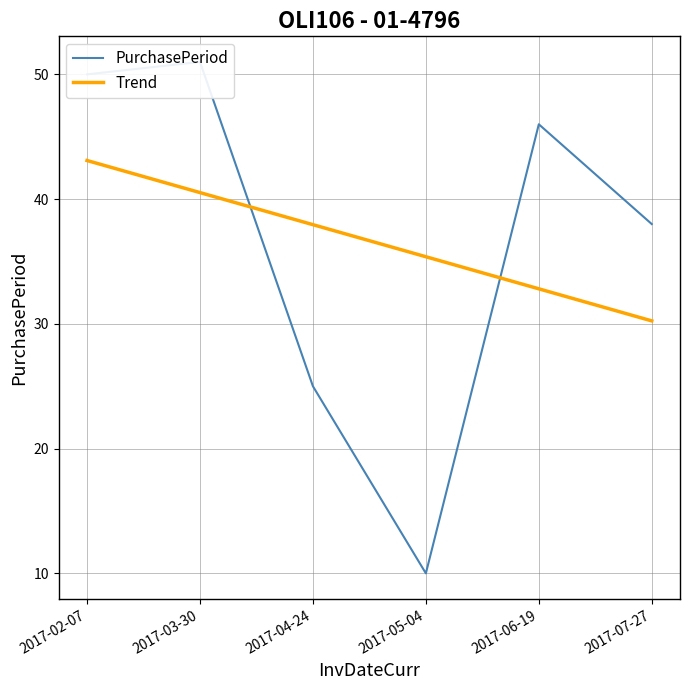

What is the average value of the Trend series?

36.7